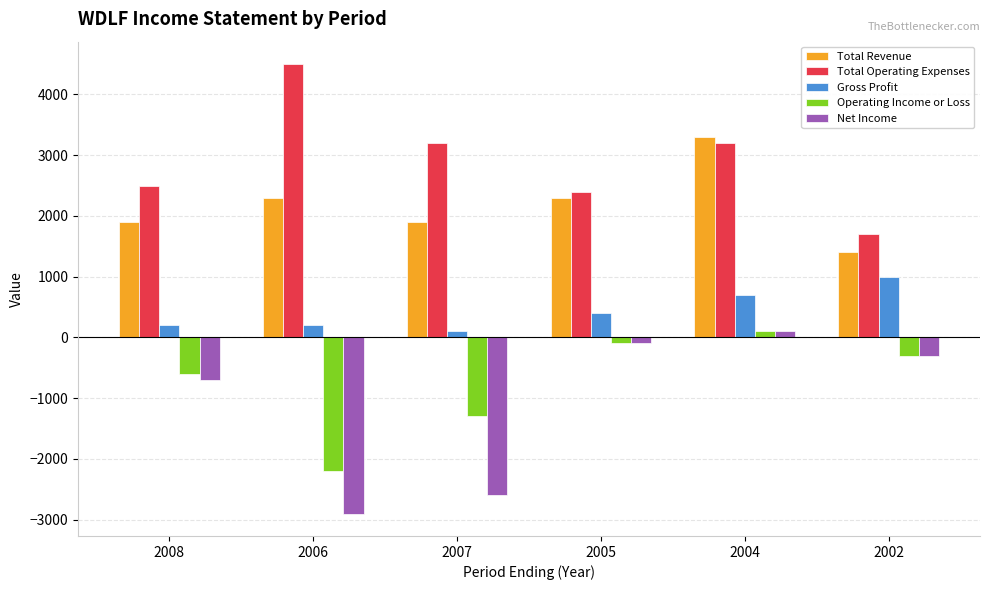

What is the average value of the Total Revenue series?

2183